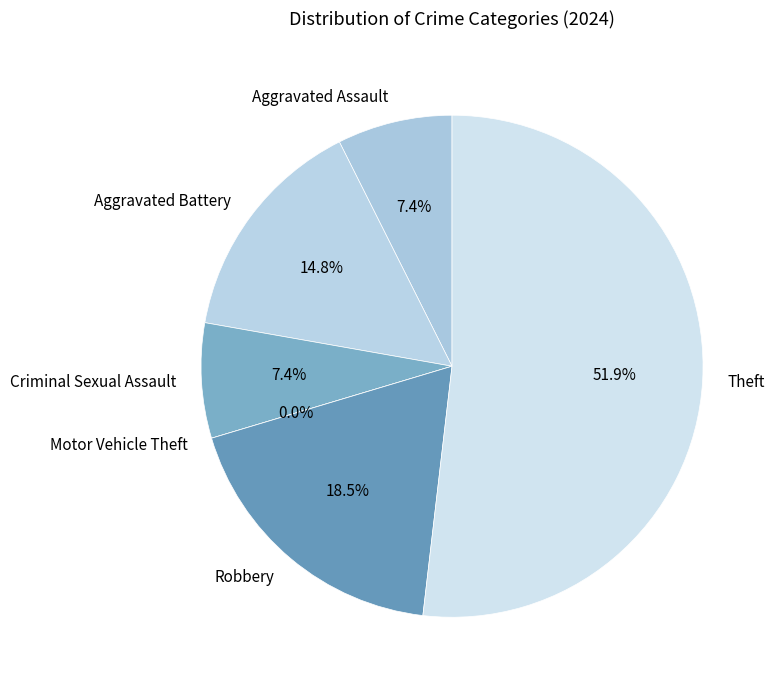

What is the majority slice?

Theft